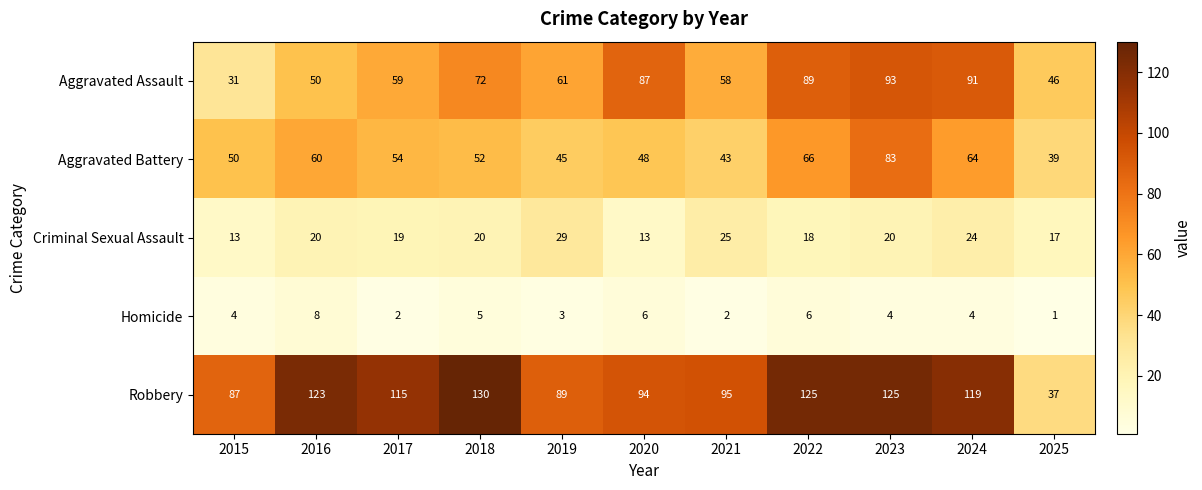

The value of Aggravated Battery at 2018 is 27. True or false?

False